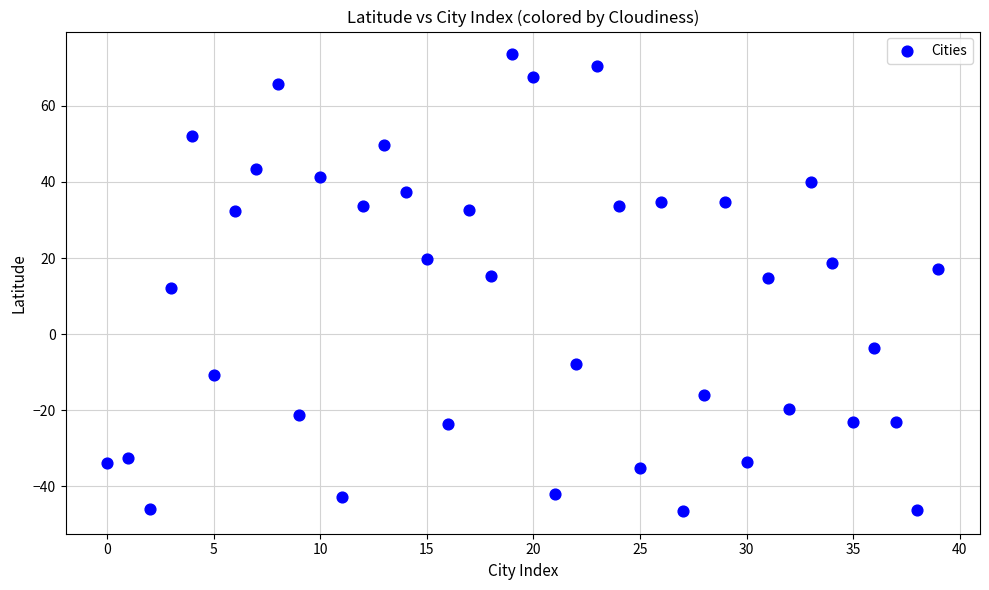

What is the range of Y values (max minus min)?

119.9